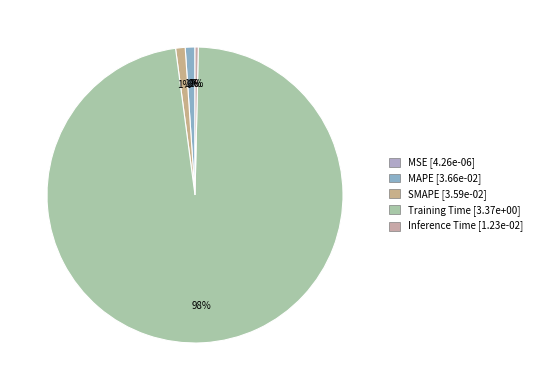

Which category has the biggest portion of the pie?

Training Time